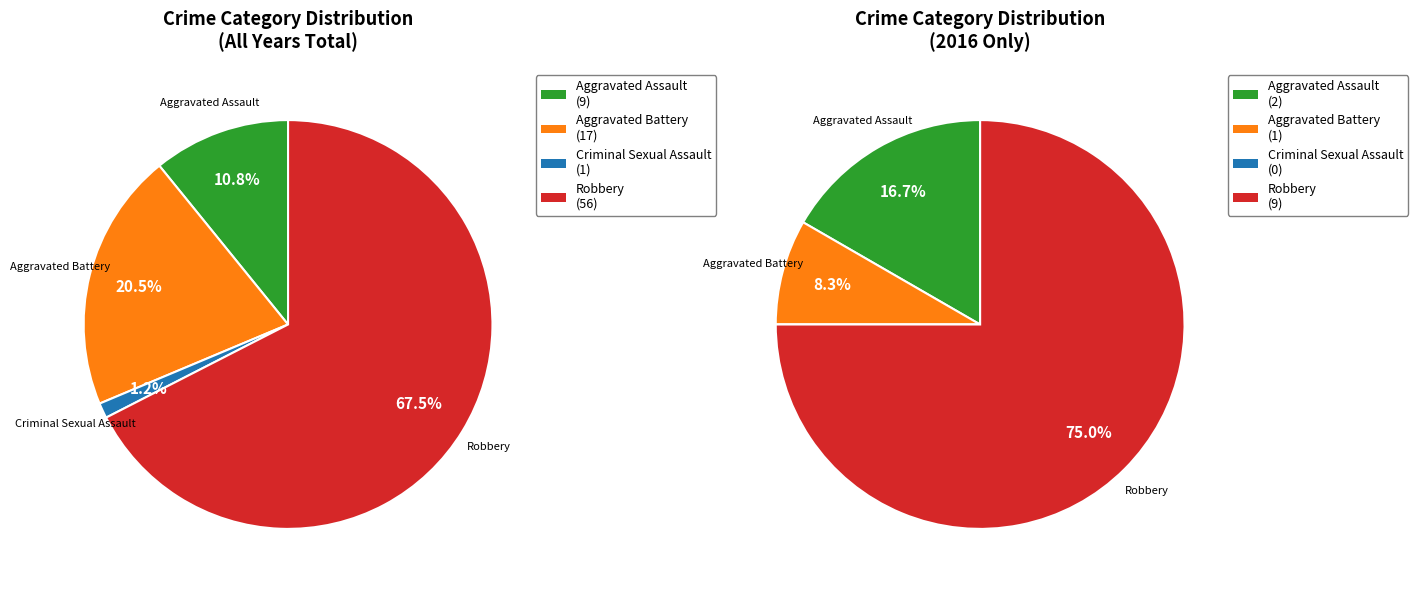

Combined, what portion of the pie is Aggravated Battery and Criminal Sexual Assault?

8.3%